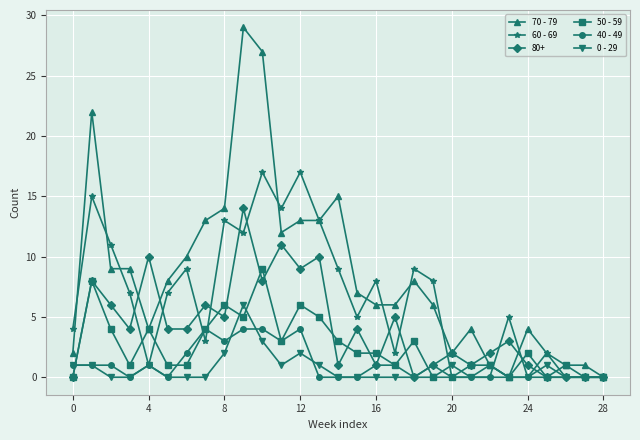

Rank the series by their maximum value, from lowest to highest.

40 - 49, 0 - 29, 50 - 59, 80+, 60 - 69, 70 - 79